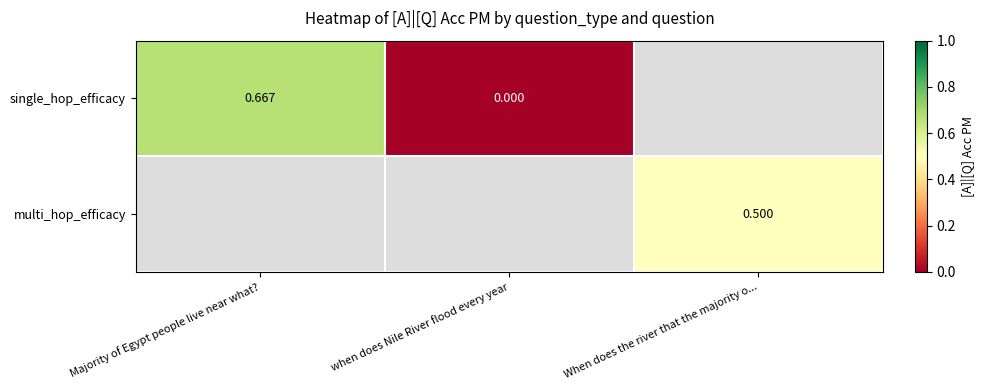

Which label corresponds to the smallest value in the chart?

when does Nile River flood every year